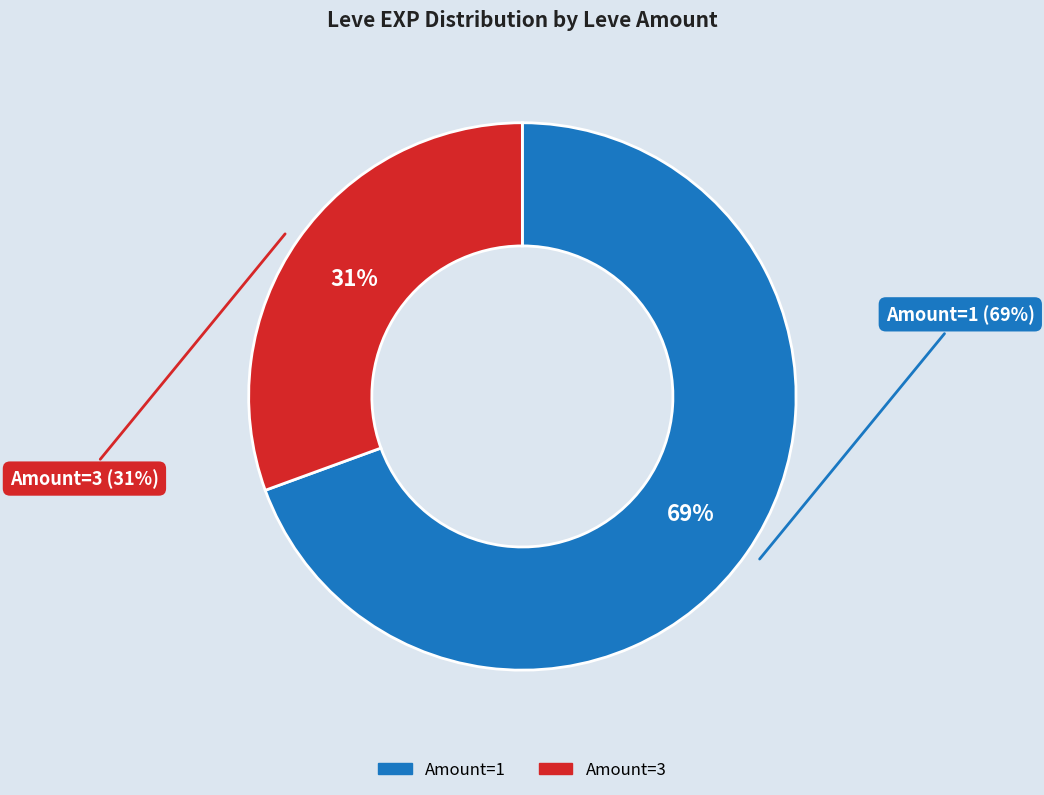

What is the ratio of the value at 1 to the value at 1?

1.0